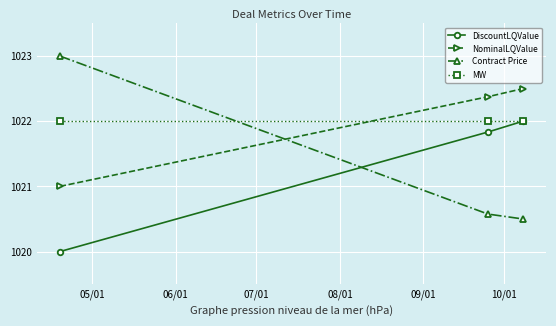

Which series has the largest range (max minus min)?

Contract Price